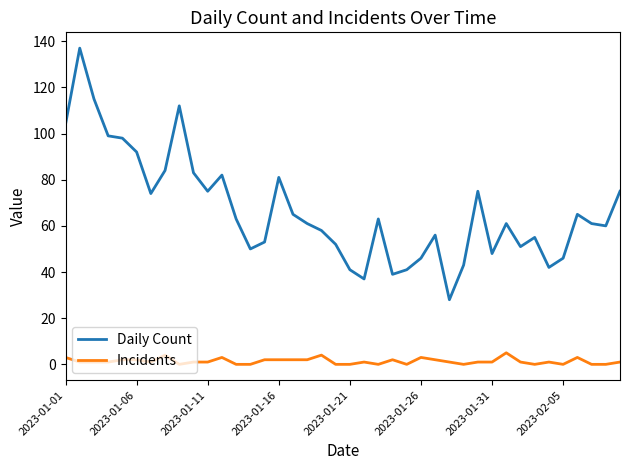

What is the difference between the maximum and minimum values in the Daily Count series?

109